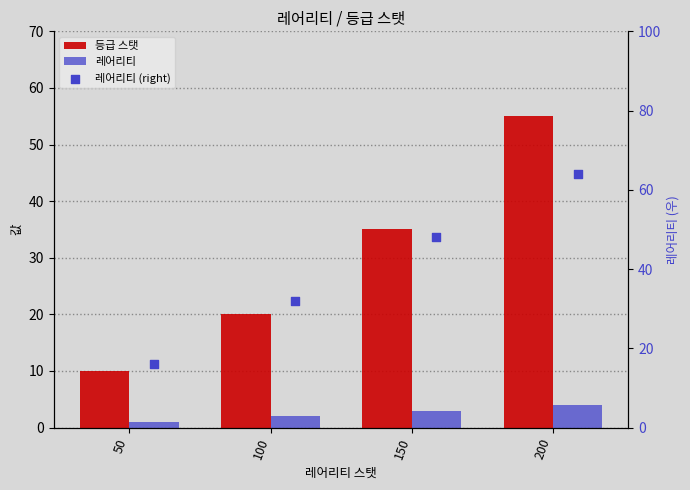

What is the total value across all series at 150?

86